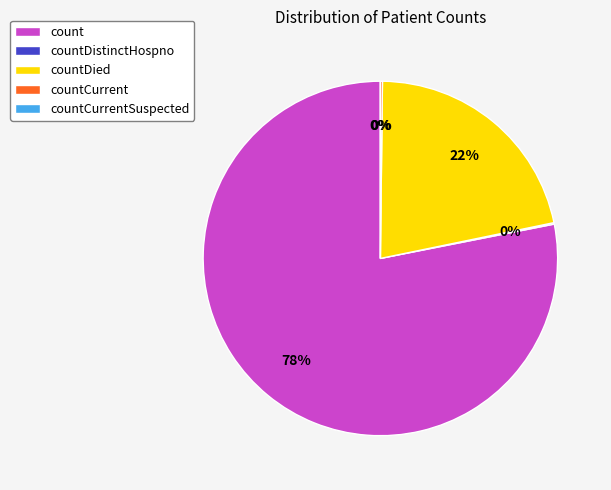

To the nearest percent, what is the average slice percentage?

20%